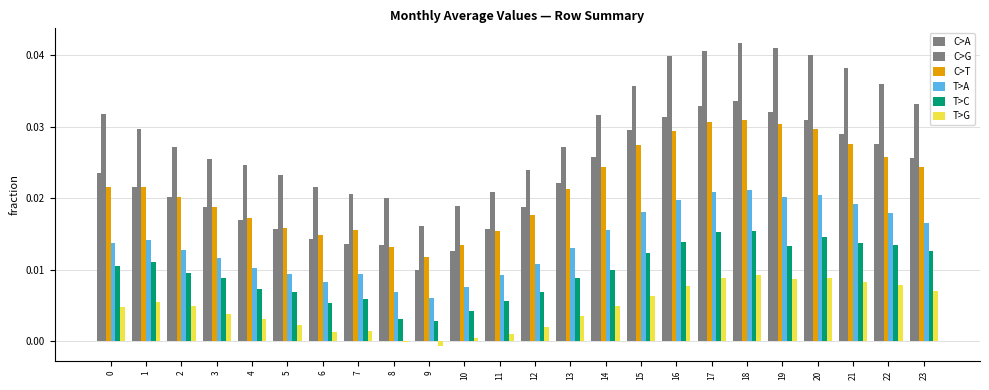

Is the value of C>G at 11 greater than the value of T>C at 10?

Yes